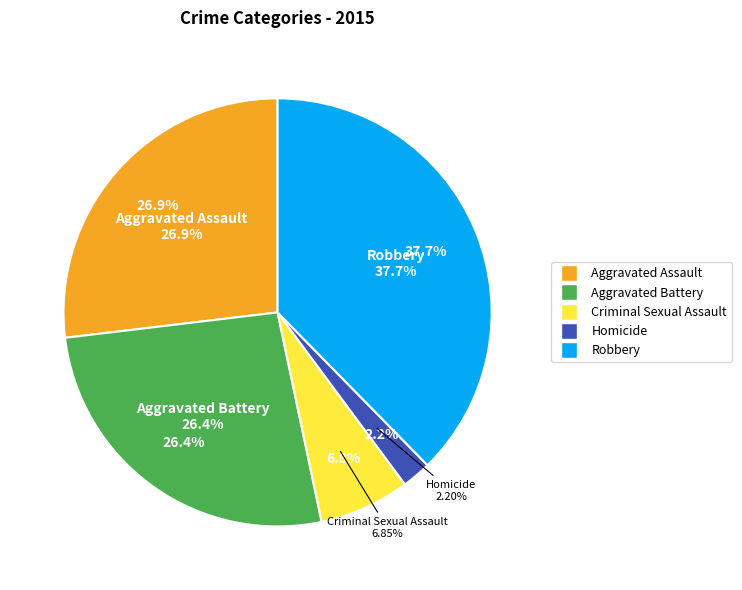

Rank the categories by value from highest to lowest.

Robbery, Aggravated Assault, Aggravated Battery, Criminal Sexual Assault, Homicide